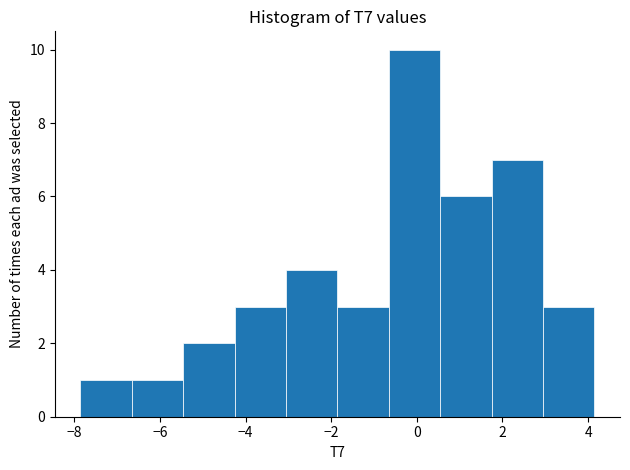

Reading left to right, list every bar in this chart as the range it spans on the x-axis followed by its height. Neither the bar edges nor the heights are printed on the chart, so give them approximately, as read against the axes.

-7.8 to -6.6: 1
-6.6 to -5.4: 1
-5.4 to -4.2: 2
-4.2 to -3.0: 3
-3.0 to -1.8: 4
-1.8 to -0.6: 3
-0.6 to 0.6: 10
0.6 to 1.8: 6
1.8 to 3.0: 7
3.0 to 4.2: 3